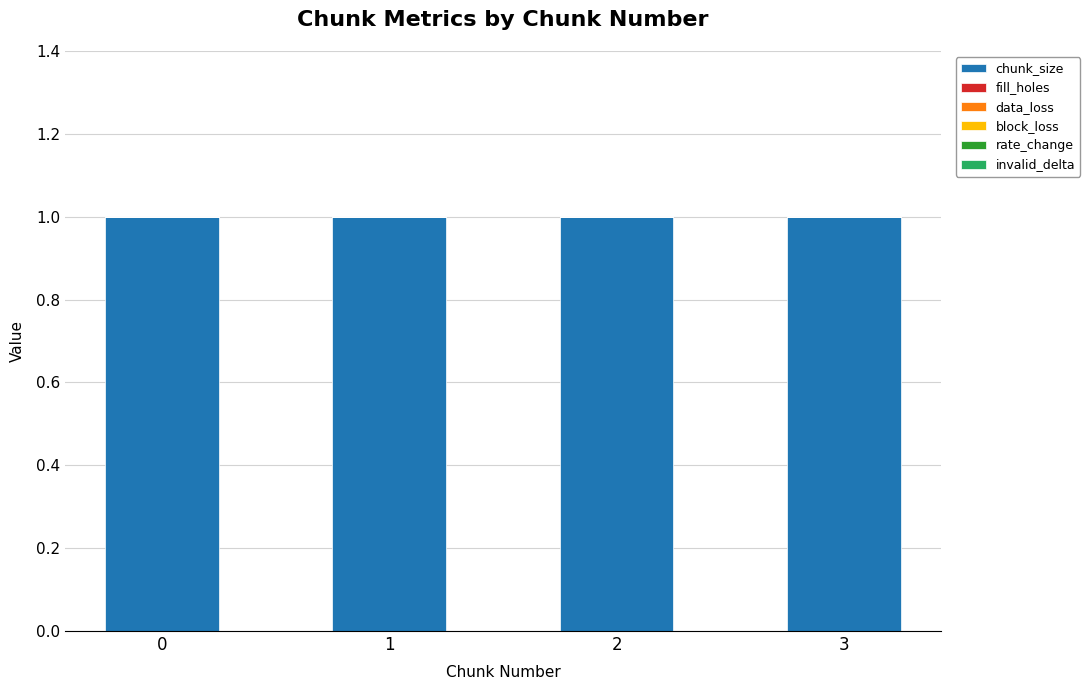

Count the number of categories in the chart.

4